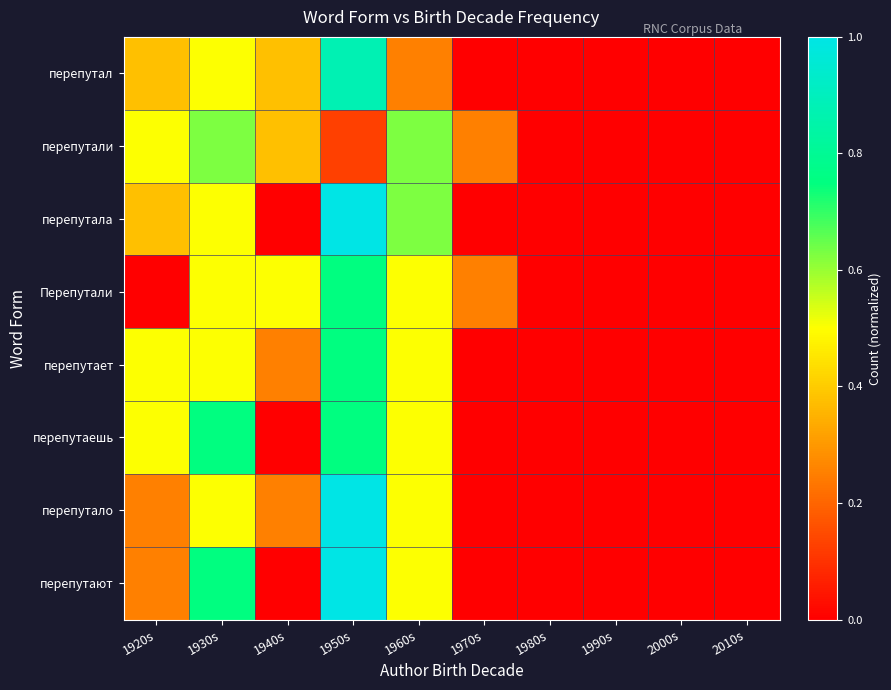

Reading right to left, list all the values displayed in this chart.

перепутал: 2010s=0.0	2000s=0.0	1990s=0.0	1980s=0.0	1970s=0.0	1960s=0.2	1950s=0.9	1940s=0.4	1930s=0.5	1920s=0.4
перепутали: 2010s=0.0	2000s=0.0	1990s=0.0	1980s=0.0	1970s=0.2	1960s=0.6	1950s=0.1	1940s=0.4	1930s=0.6	1920s=0.5
перепутала: 2010s=0.0	2000s=0.0	1990s=0.0	1980s=0.0	1970s=0.0	1960s=0.6	1950s=1.0	1940s=0.0	1930s=0.5	1920s=0.4
Перепутали: 2010s=0.0	2000s=0.0	1990s=0.0	1980s=0.0	1970s=0.2	1960s=0.5	1950s=0.8	1940s=0.5	1930s=0.5	1920s=0.0
перепутает: 2010s=0.0	2000s=0.0	1990s=0.0	1980s=0.0	1970s=0.0	1960s=0.5	1950s=0.8	1940s=0.2	1930s=0.5	1920s=0.5
перепутаешь: 2010s=0.0	2000s=0.0	1990s=0.0	1980s=0.0	1970s=0.0	1960s=0.5	1950s=0.8	1940s=0.0	1930s=0.8	1920s=0.5
перепутало: 2010s=0.0	2000s=0.0	1990s=0.0	1980s=0.0	1970s=0.0	1960s=0.5	1950s=1.0	1940s=0.2	1930s=0.5	1920s=0.2
перепутают: 2010s=0.0	2000s=0.0	1990s=0.0	1980s=0.0	1970s=0.0	1960s=0.5	1950s=1.0	1940s=0.0	1930s=0.8	1920s=0.2